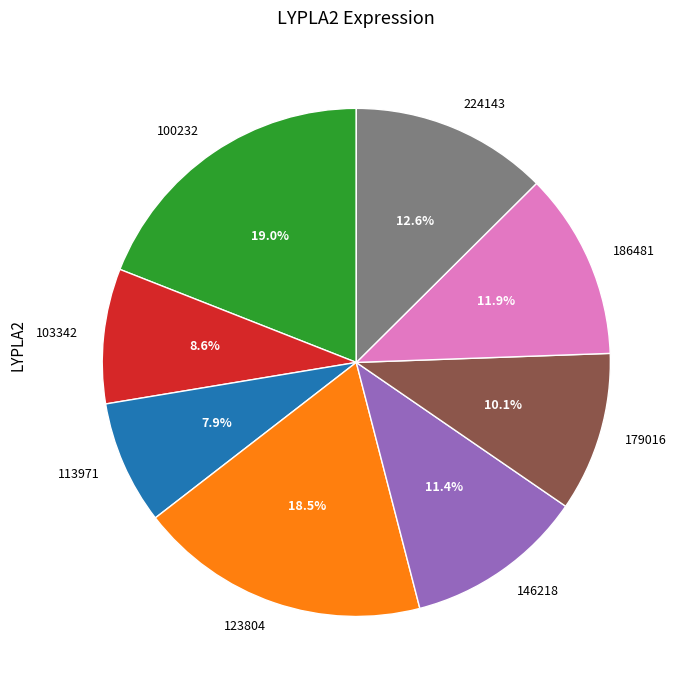

Is there a majority slice in this chart?

No